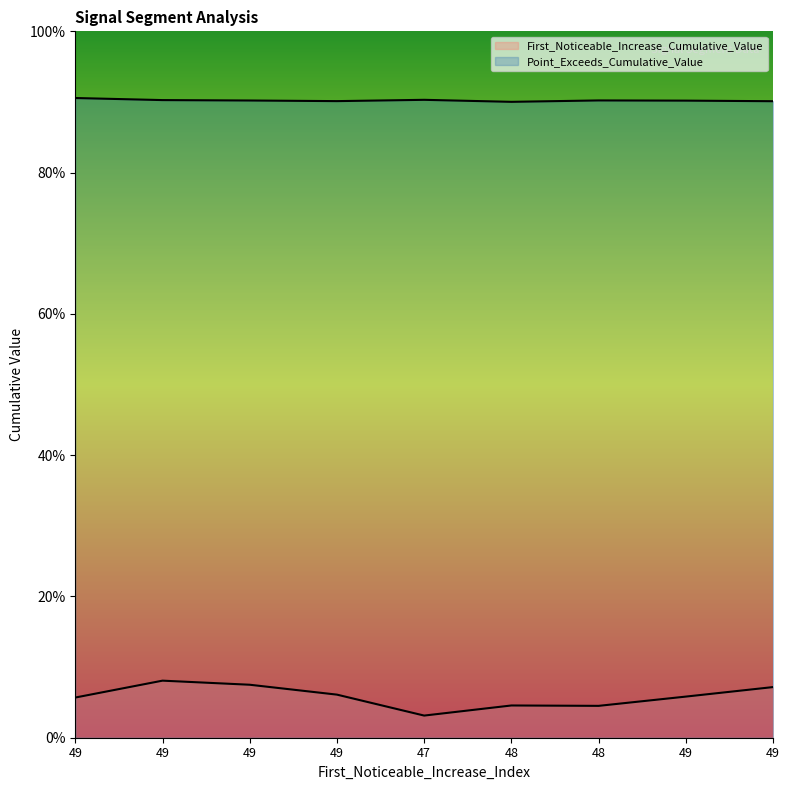

True or false: Point_Exceeds_Cumulative_Value and First_Noticeable_Increase_Cumulative_Value cross at least once.

False